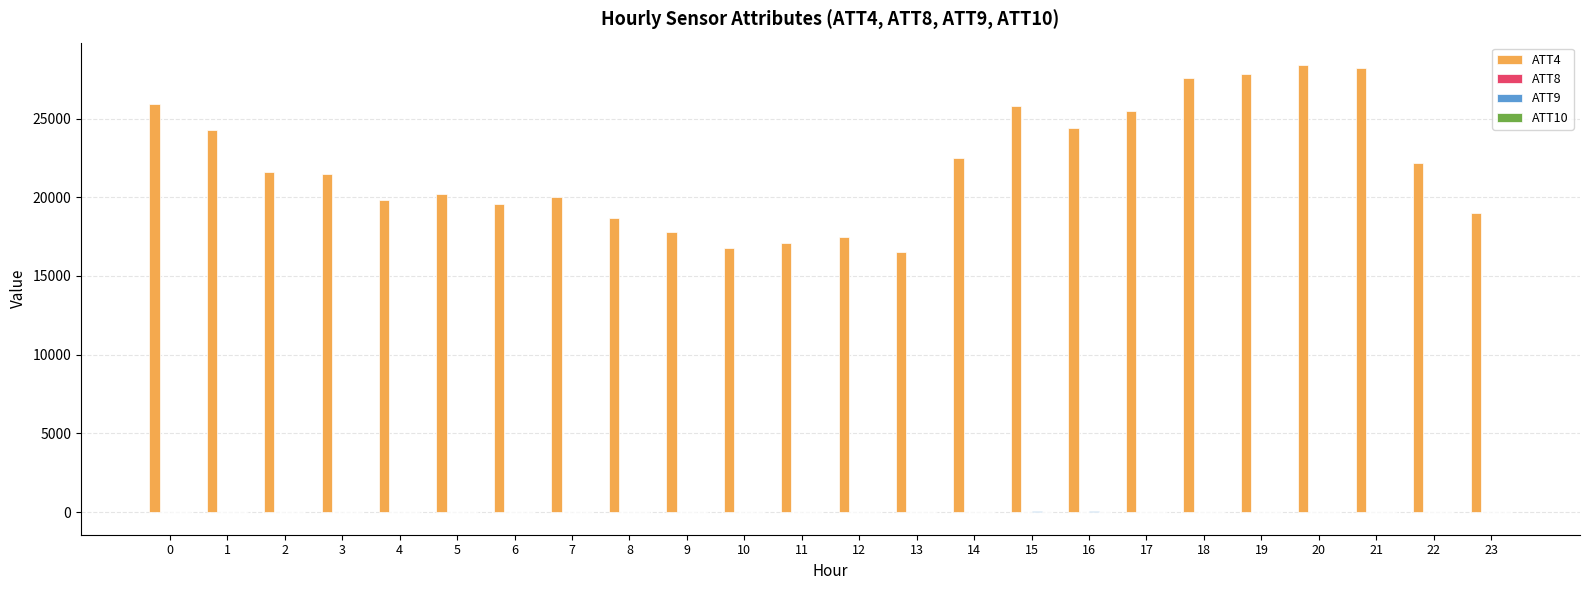

Which series has the largest total across all categories?

ATT4